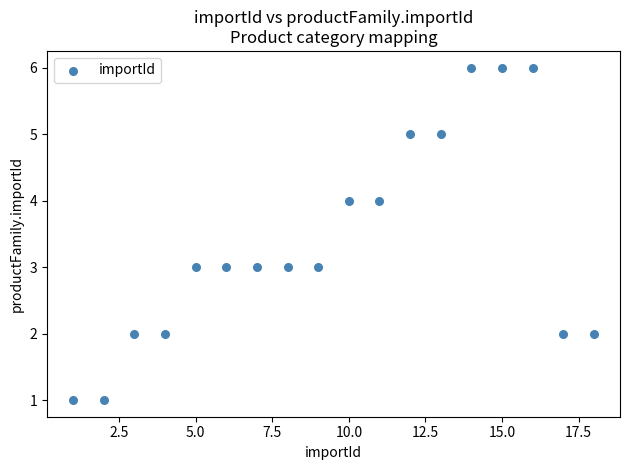

What is the range of X values (max minus min)?

17